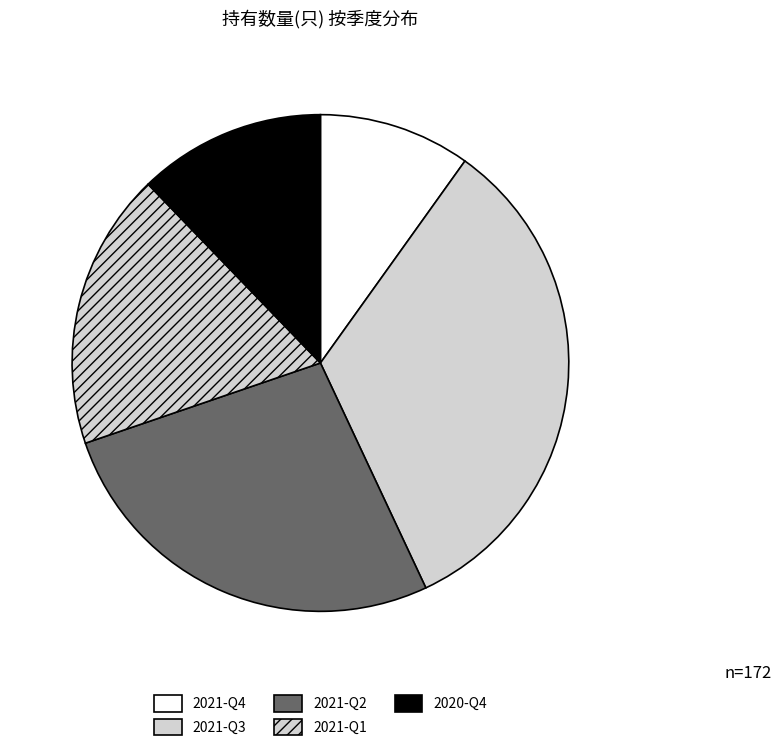

Does 2021-Q3 account for over 50% of the chart?

No